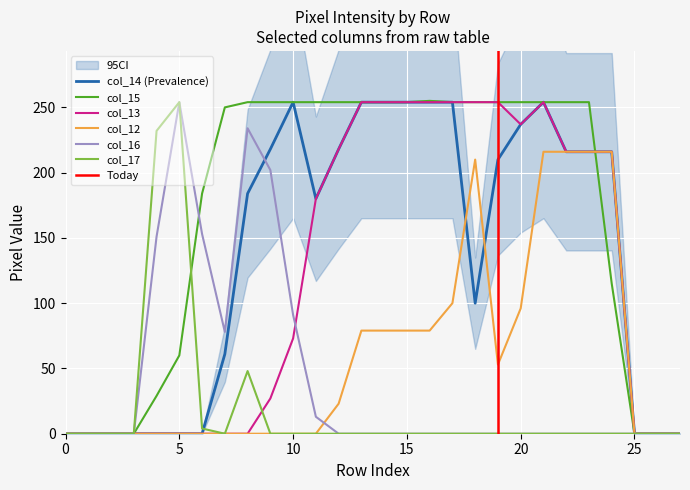

The col_13 series shows 138 at 2. True or false?

False